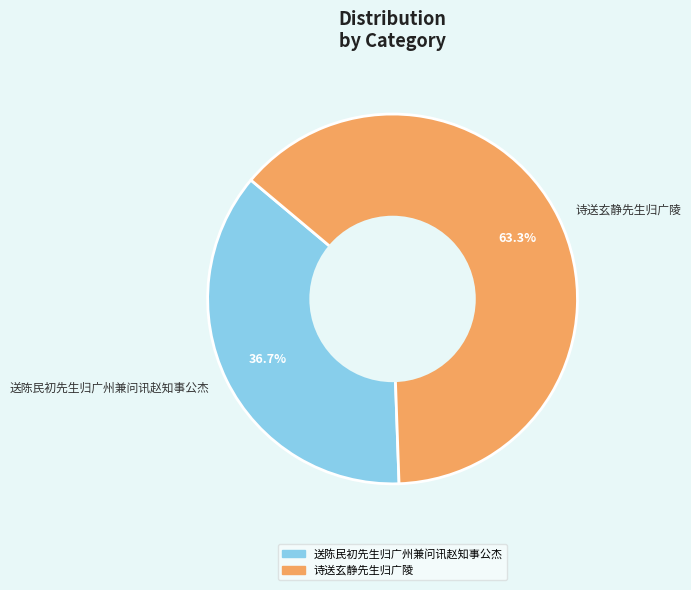

How many segments does this pie chart have?

2